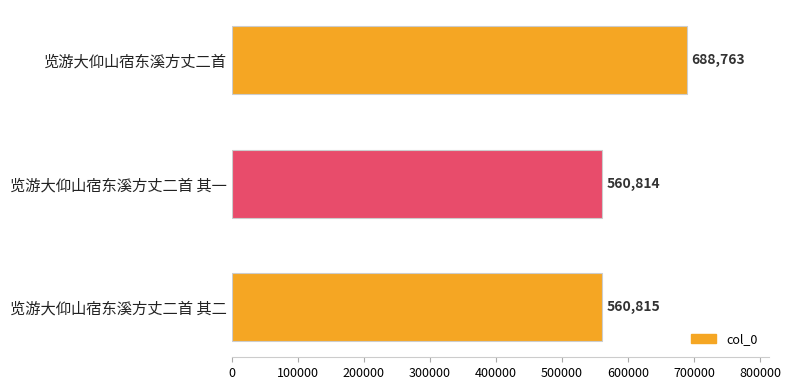

How many distinct data groups are displayed?

1